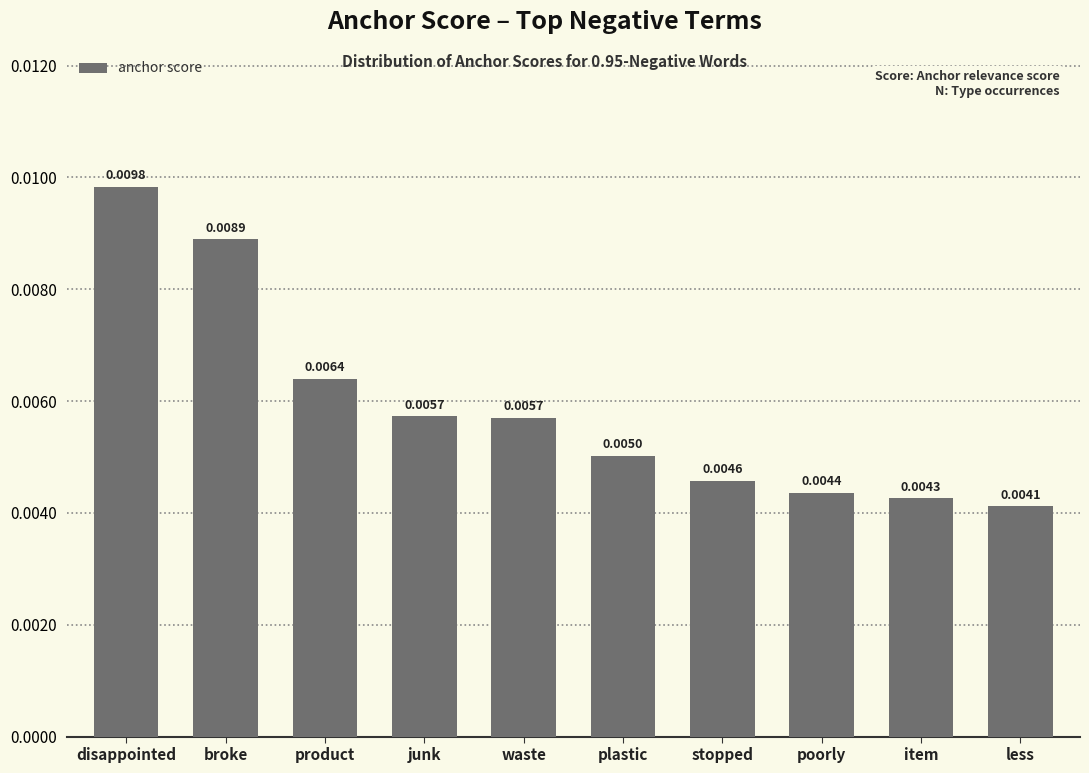

Which category has the lowest value across all series?

less